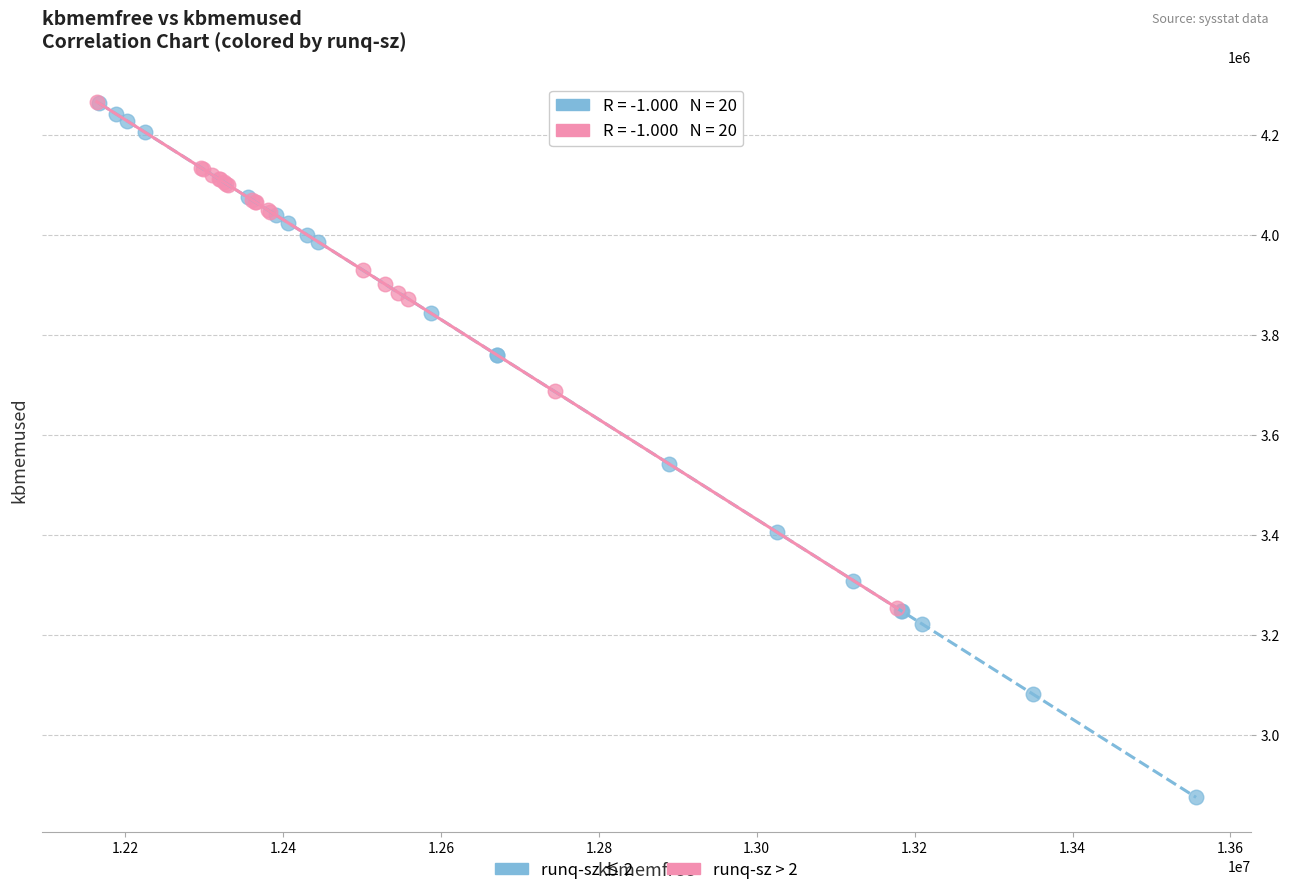

Which series reaches the minimum Y coordinate?

runq-sz ≤ 2